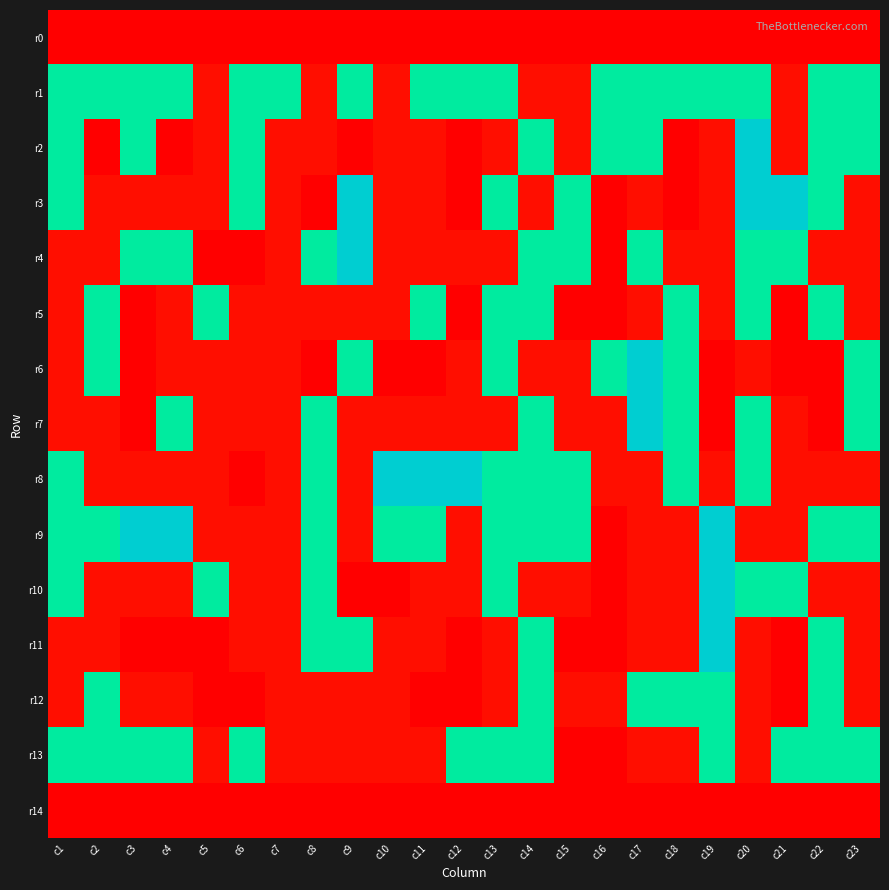

At which category does the chart reach its minimum across all series?

c1